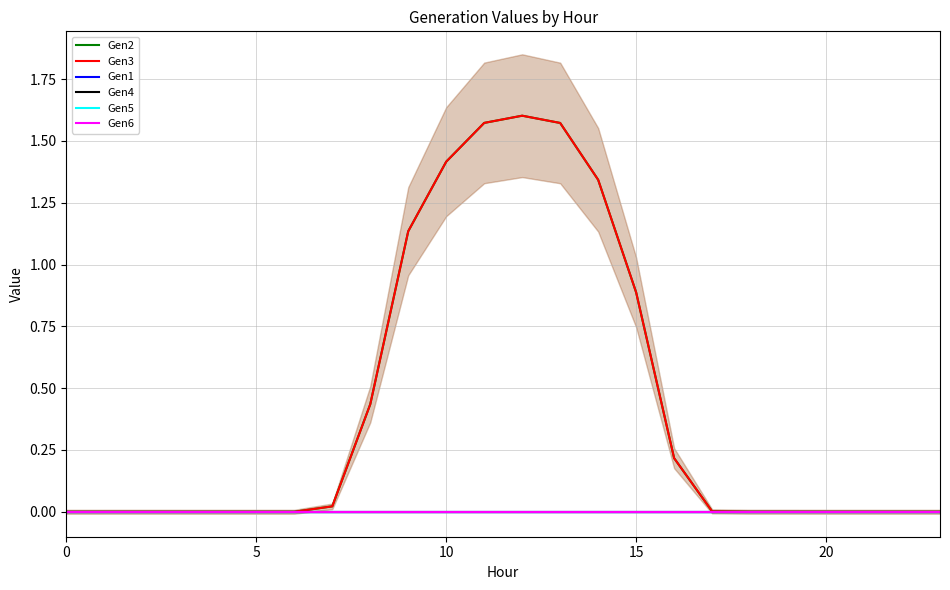

At which category is the sum across all series the highest?

12